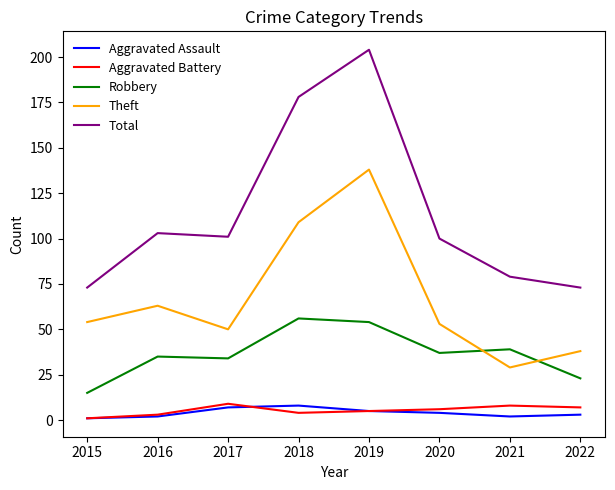

The value of Total at 2019 is 204. True or false?

True